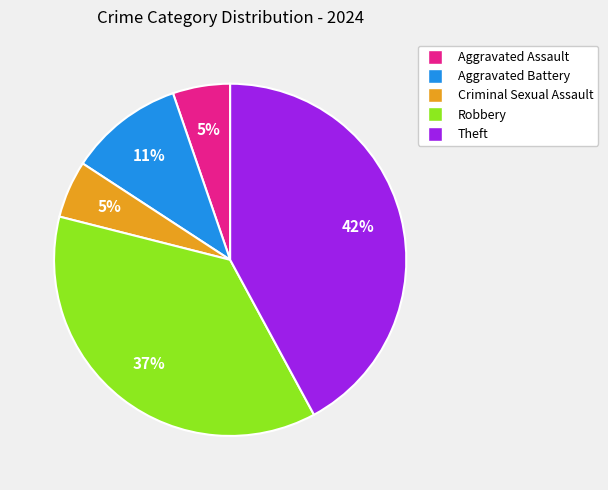

To the nearest percent, what percentage of the pie is Aggravated Battery?

11%